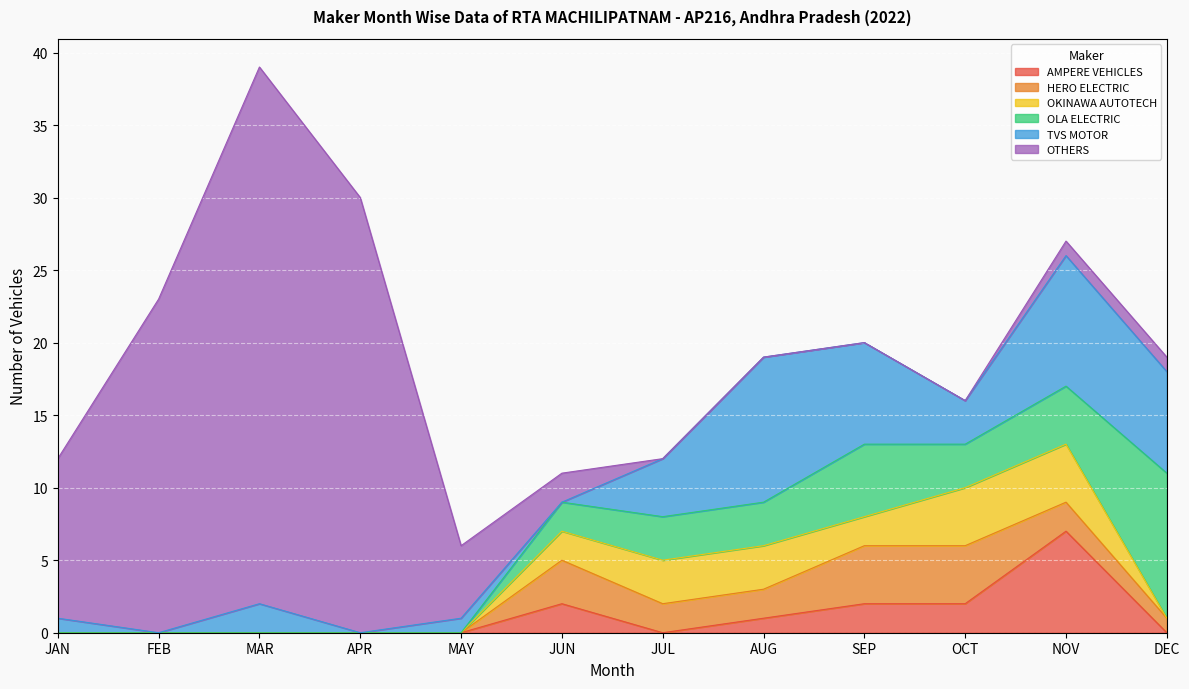

Count the OKINAWA AUTOTECH values in the range 0 to 3.

10